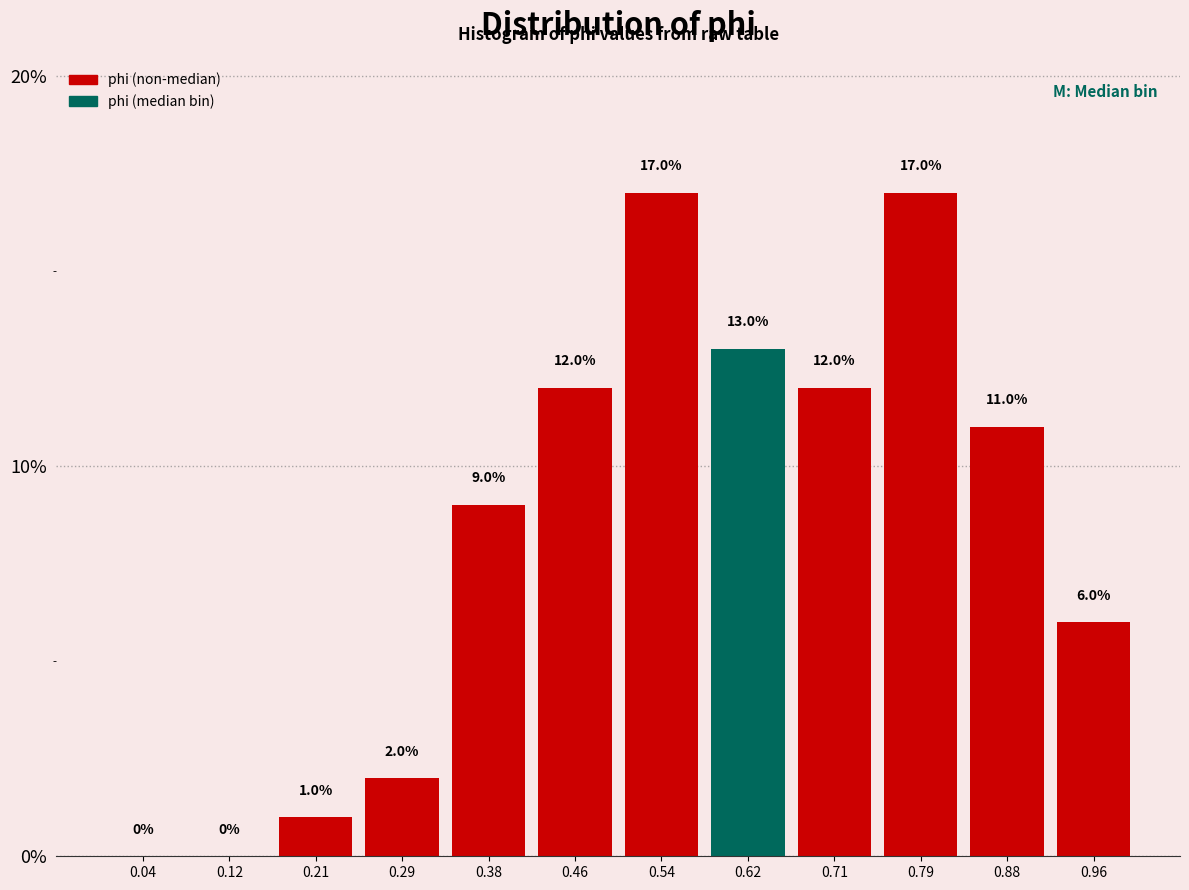

Reading left to right, transcribe this chart: for each bar, give the range it covers on the x-axis and its height. The bar edges are not printed on the chart, so give them approximately, as read against the axis.

0.00 to 0.08: 0.0
0.08 to 0.17: 0.0
0.17 to 0.25: 1.0
0.25 to 0.33: 2.0
0.33 to 0.42: 9.0
0.42 to 0.50: 12.0
0.50 to 0.58: 17.0
0.58 to 0.67: 13.0
0.67 to 0.75: 12.0
0.75 to 0.83: 17.0
0.83 to 0.92: 11.0
0.92 to 1.00: 6.0